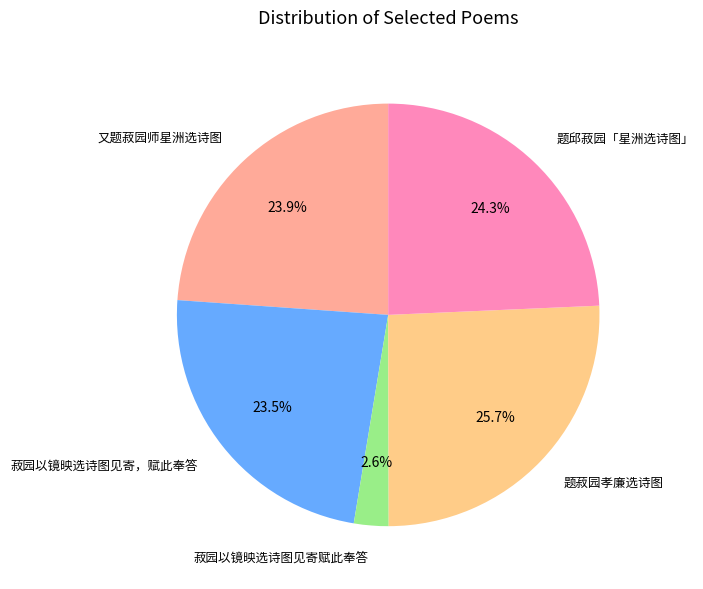

What percentage is NOT represented by 题邱菽园「星洲选诗图」?

75.7%